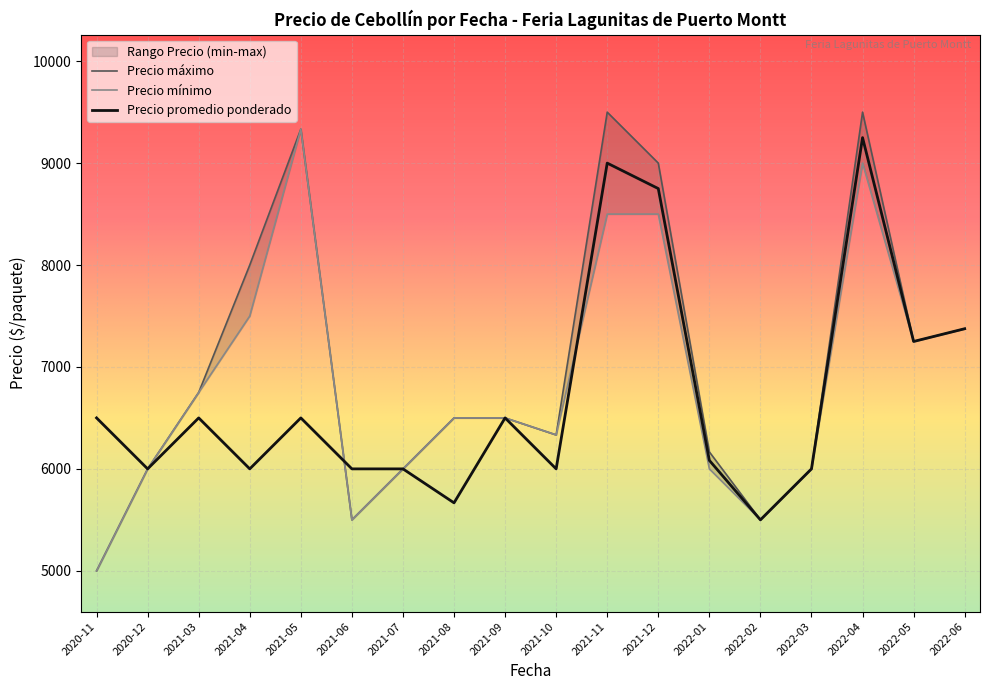

Where is the first local maximum for Precio promedio ponderado?

2021-03